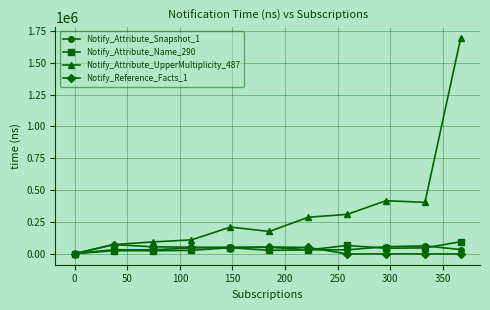

What is the maximum value for Notify_Attribute_Snapshot_1?

62881.2